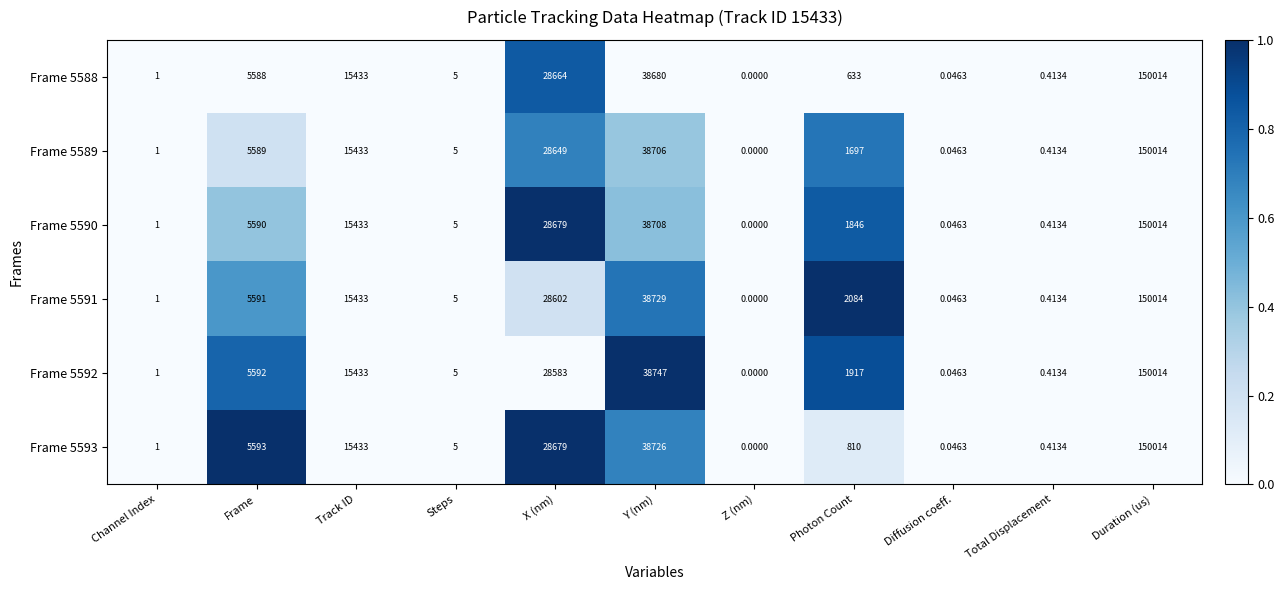

Rank the categories by Frame 5590 value from highest to lowest.

Duration (us), Y (nm), X (nm), Track ID, Frame, Photon Count, Steps, Channel Index, Total Displacement, Diffusion coeff., Z (nm)